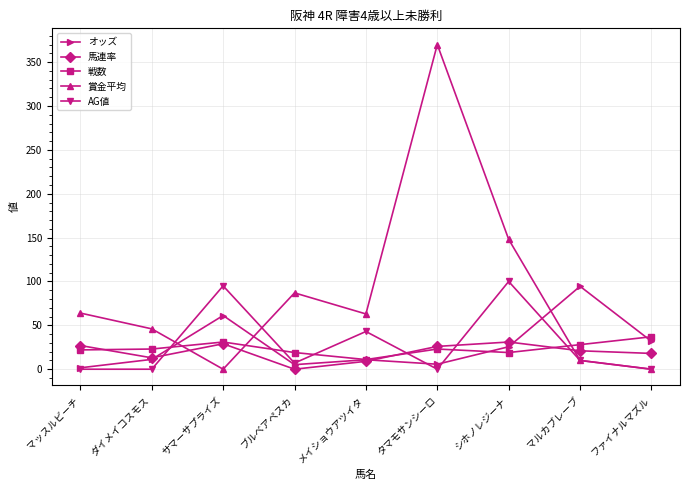

What is the value of the AG値 point at the 7th from the left?

100.0